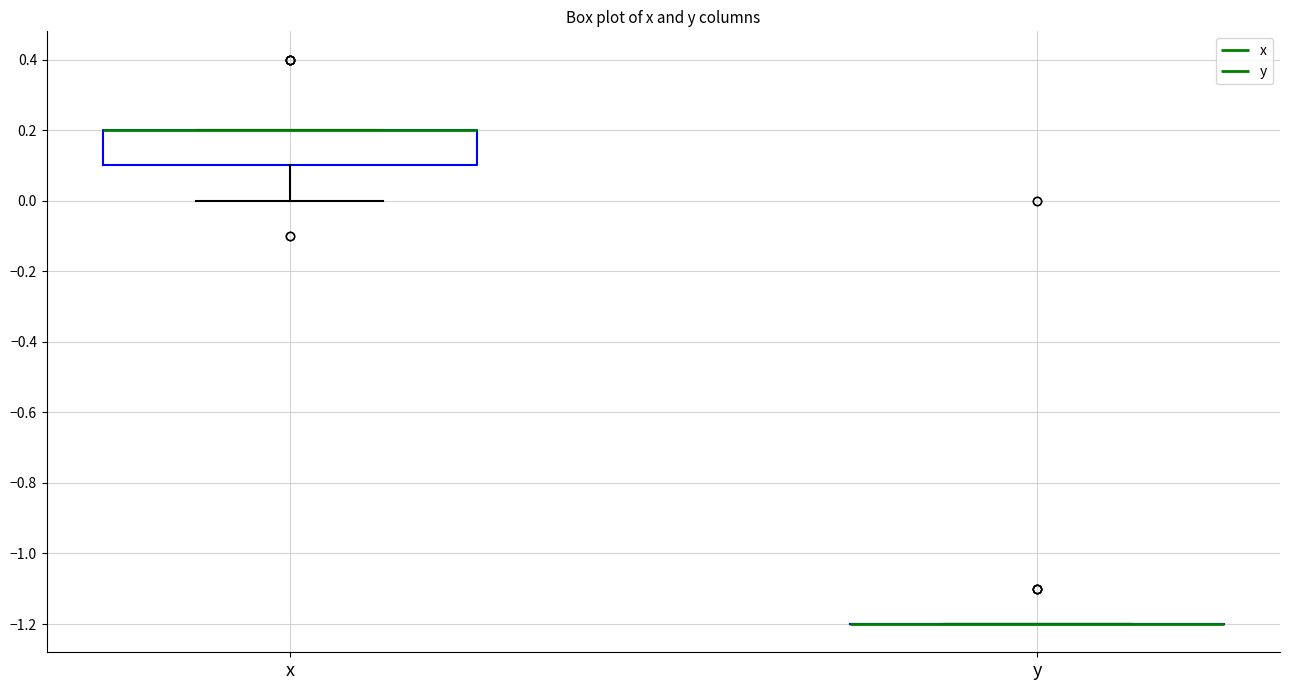

Reading left to right, transcribe this box plot: for each box, give where its median line is, the range the box spans, and where its two whiskers end, as read against the y-axis. The values are not printed on the chart, so give them approximately, as read against the axis.

x: median 0.2 (drawn on the box's upper edge), box 0.1 to 0.2, whiskers 0.0 to 0.2
y: box collapsed to a line at -1.2, whiskers -1.2 to -1.2